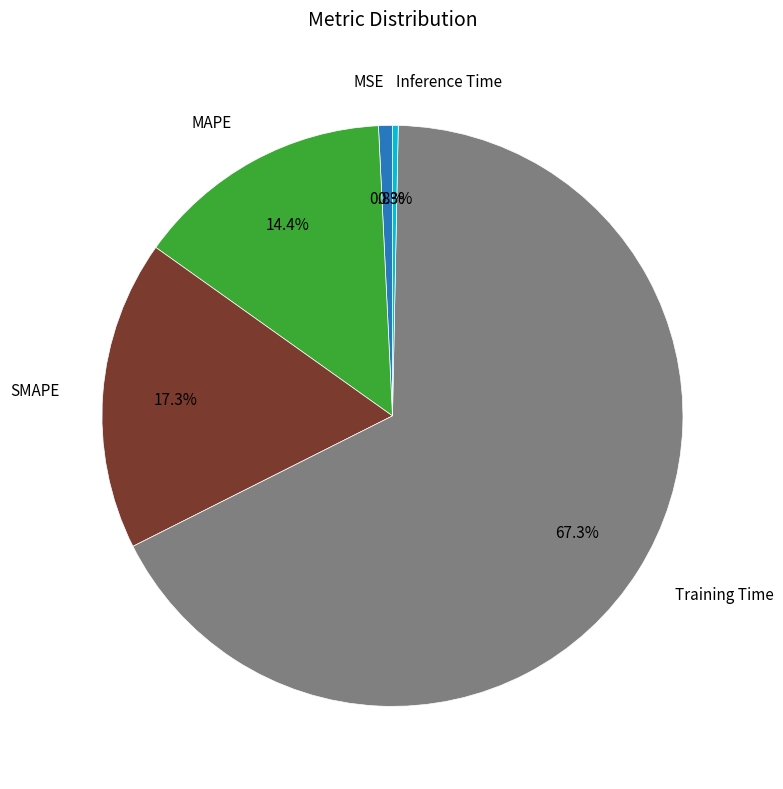

Is there a majority slice in this chart?

Yes